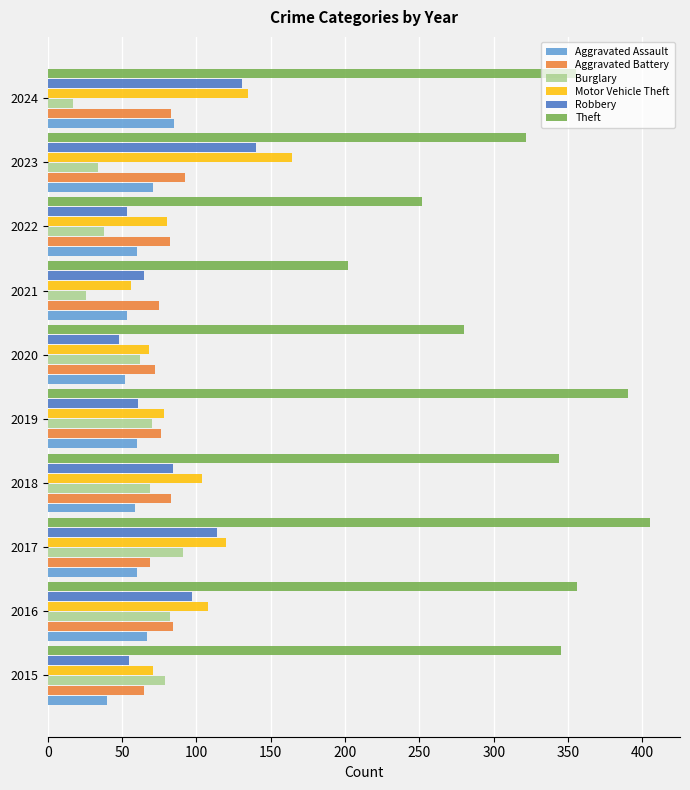

Is it true that Robbery equals 131 at 2024?

True